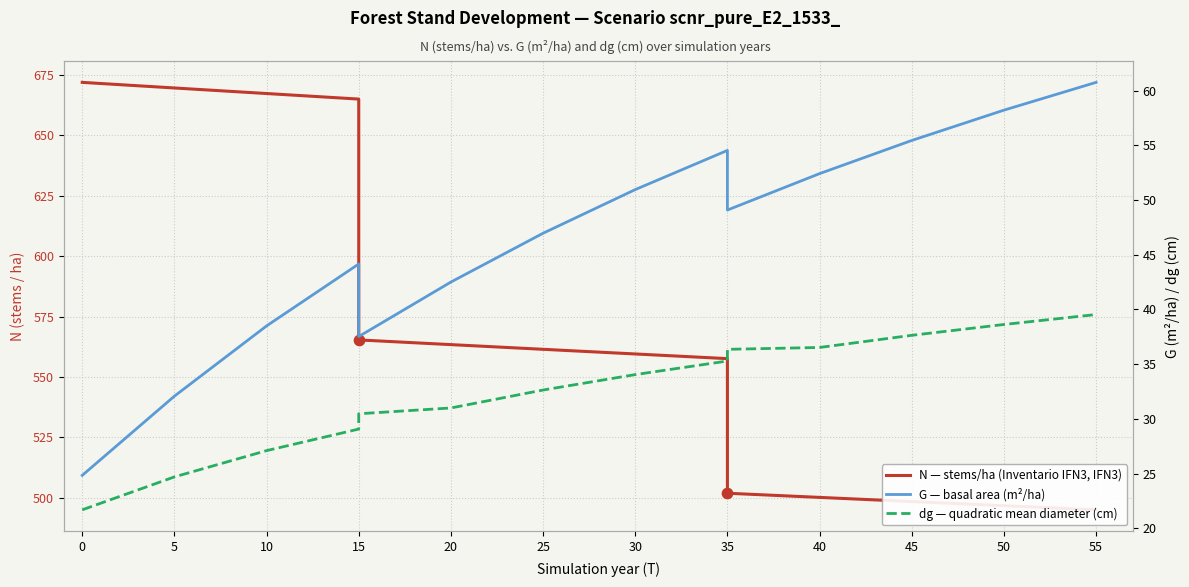

Which series has the largest Y range (max minus min)?

N — stems/ha (Inventario IFN3, IFN3)